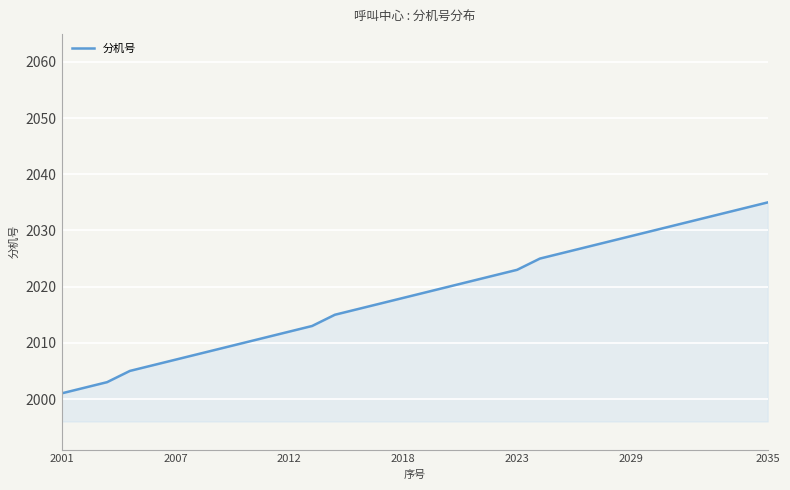

What is the smallest value displayed?

2001